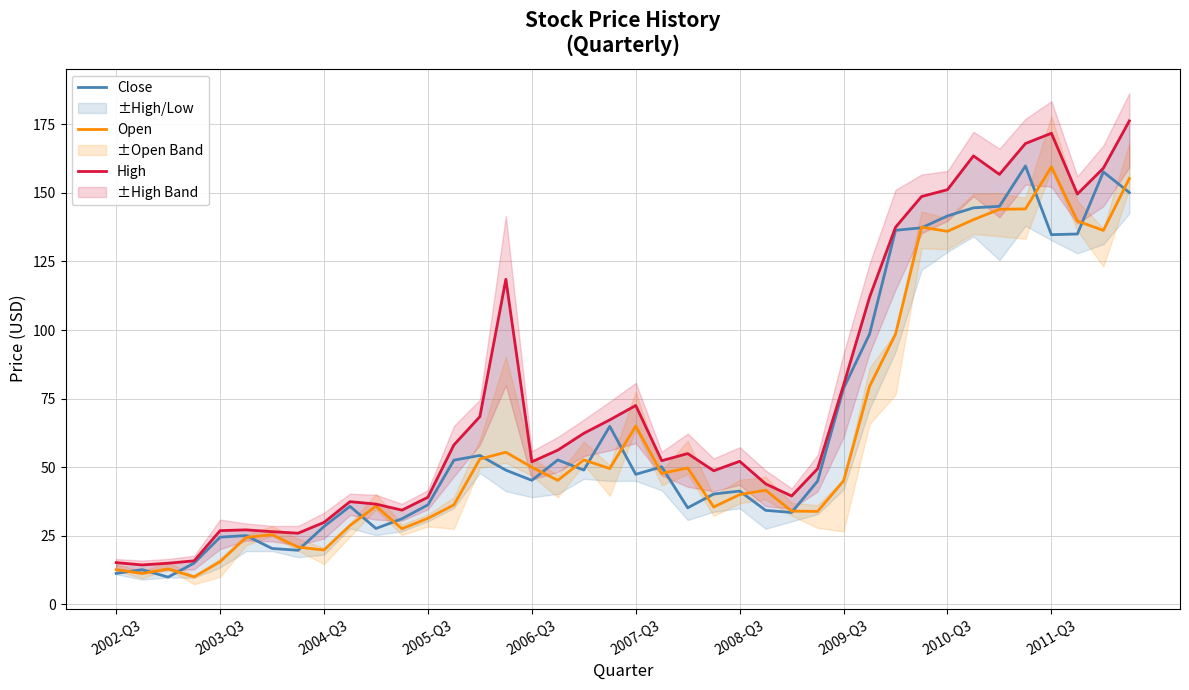

What is the total value across all series at 37?

424.4